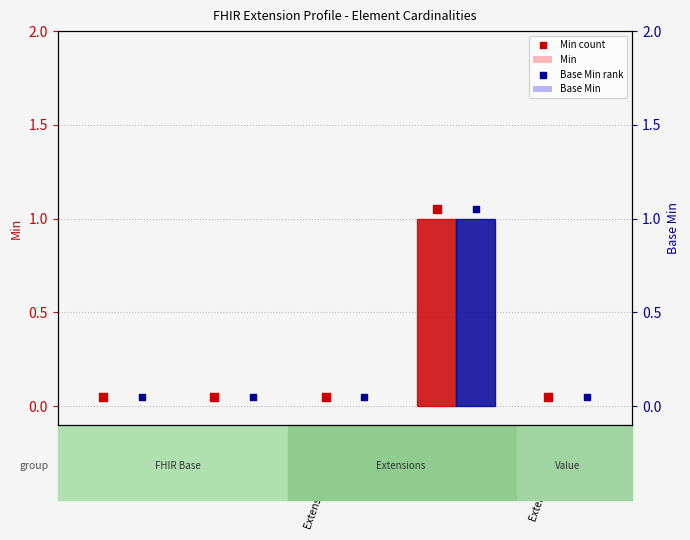

Which series contains the highest Y value?

Min count